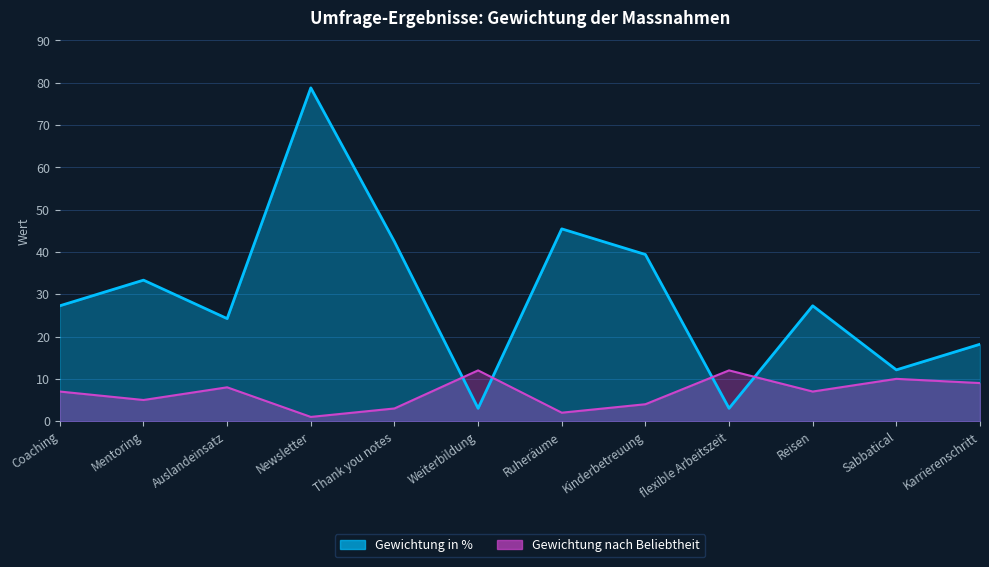

Is it true that Gewichtung nach Beliebtheit equals 8.0 at Auslandeinsatz?

True